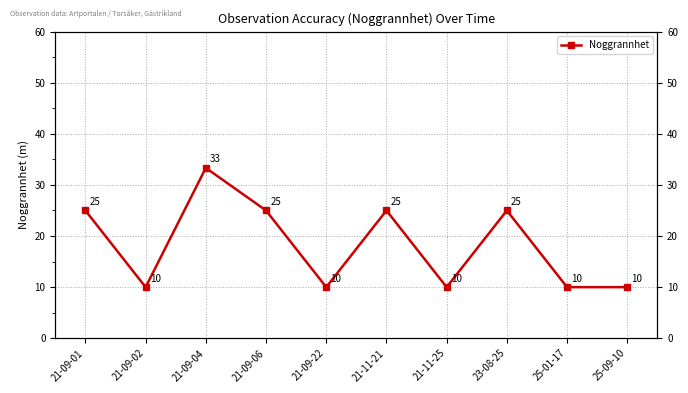

How many series are shown in this chart?

1